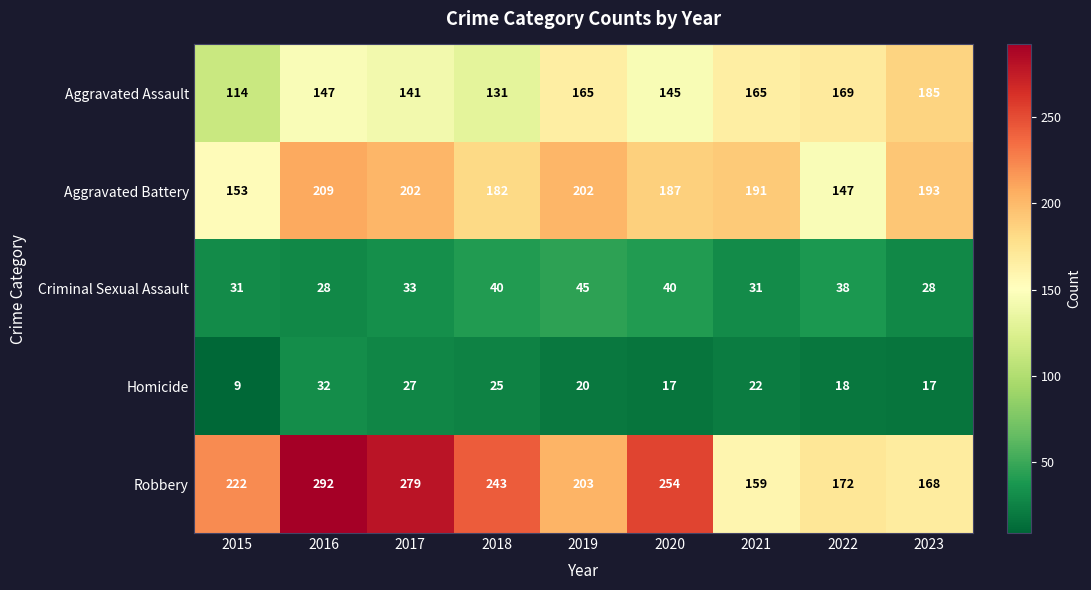

Where is Aggravated Battery nearest to the value 178?

2018